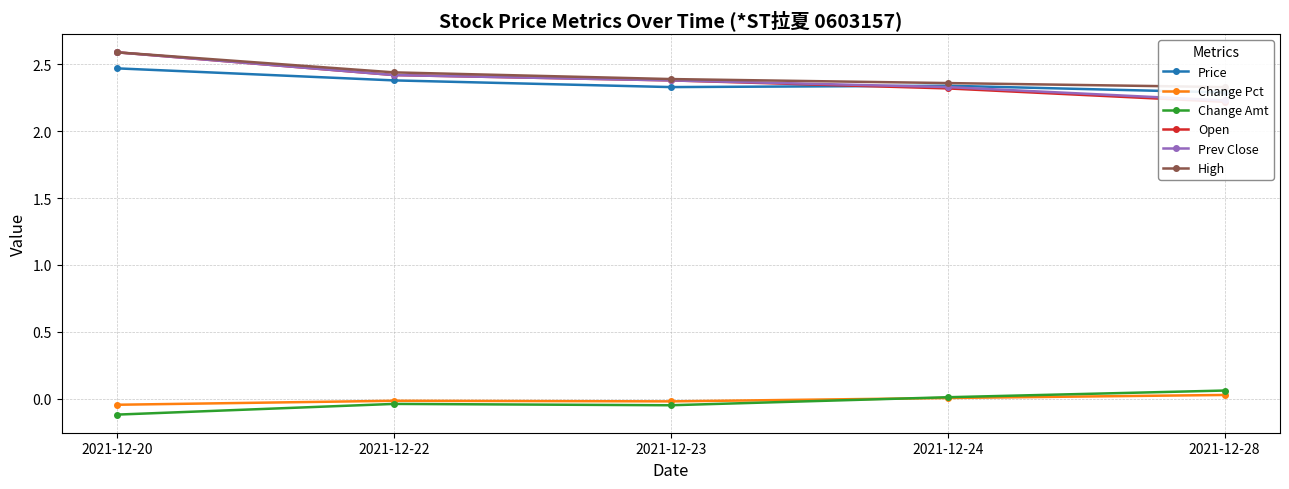

Is it true that Prev Close equals 3.8 at 2021-12-22?

False